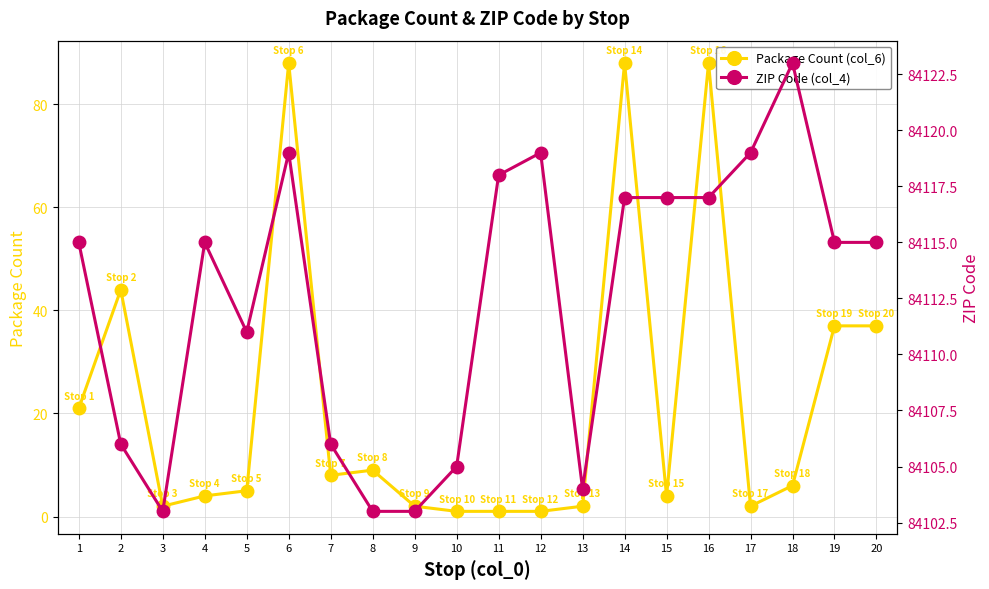

Rank the series by their average value, from highest to lowest.

ZIP Code (col_4), Package Count (col_6)